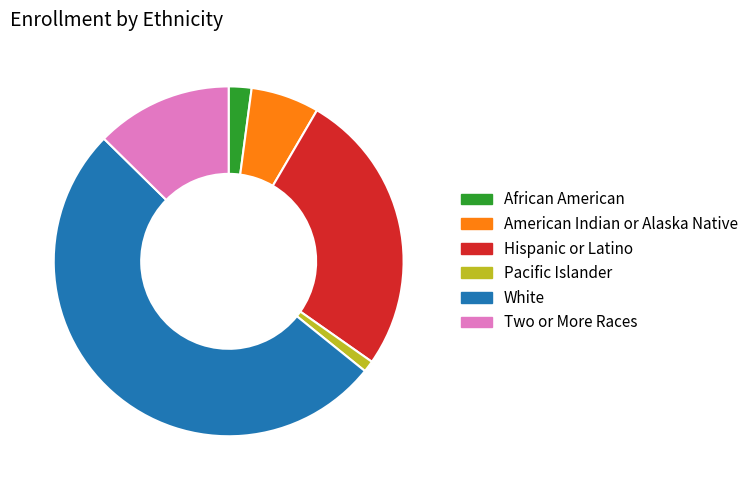

The Two or More Races slice represents 13% of the pie. True or false?

True